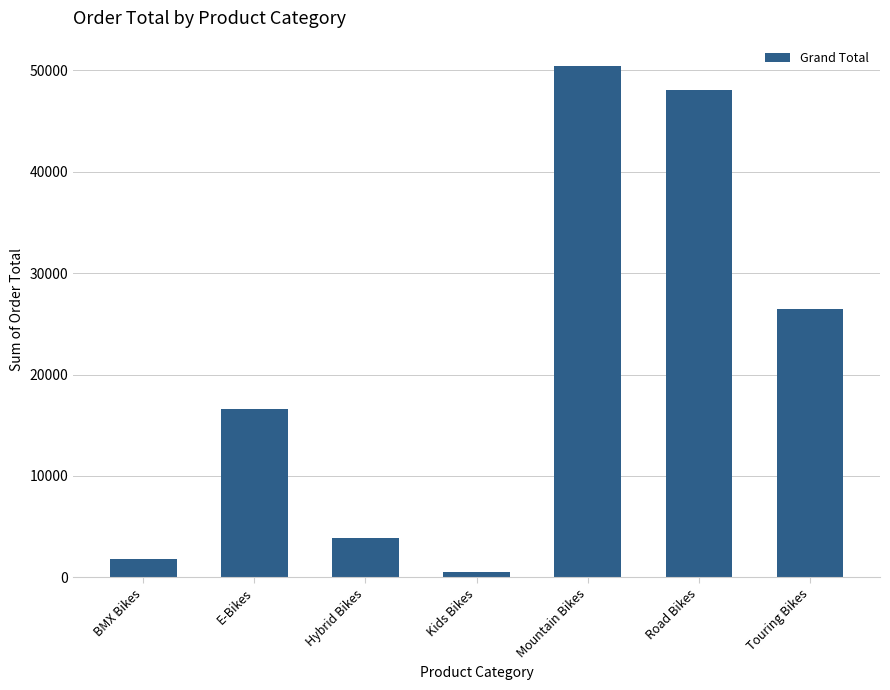

Reading left to right, transcribe all the data shown in this chart.

BMX Bikes=1800	E-Bikes=16600	Hybrid Bikes=3900	Kids Bikes=500	Mountain Bikes=50400	Road Bikes=48100	Touring Bikes=26500